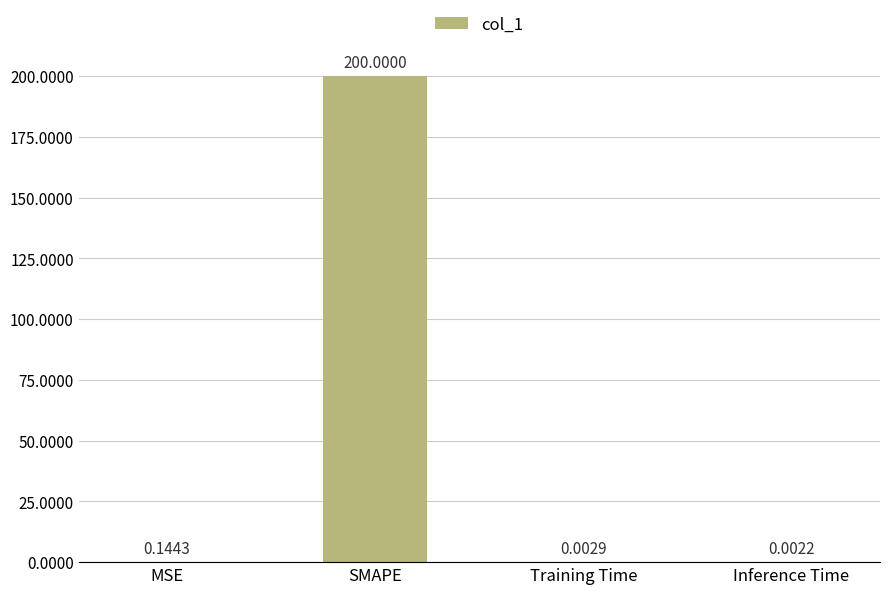

The chart shows a value of 200.0 at SMAPE. True or false?

True